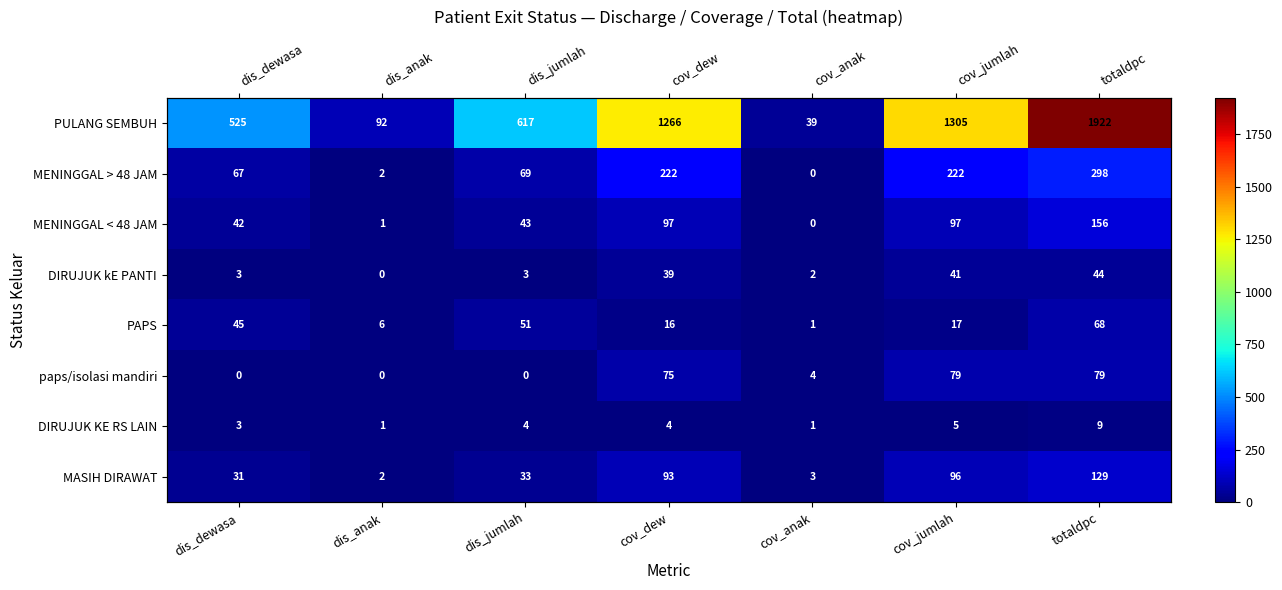

What is the sum of all MENINGGAL < 48 JAM values?

436